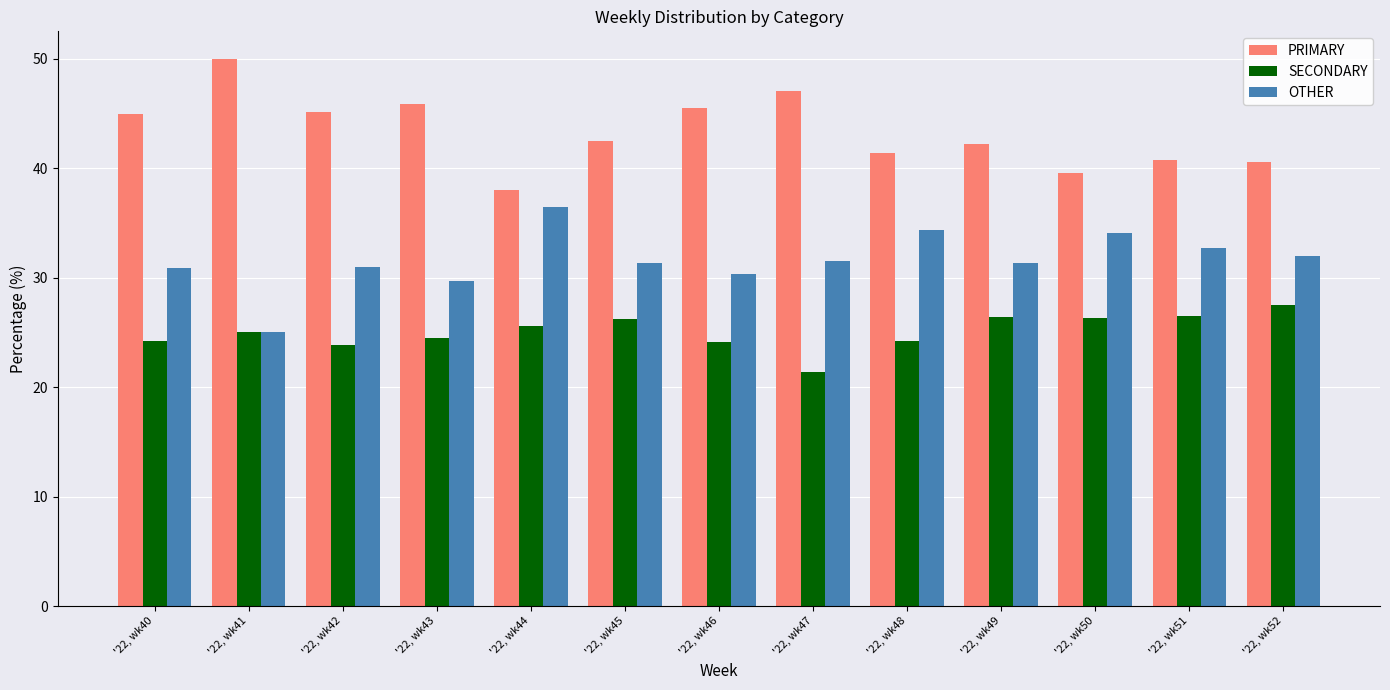

At '22, wk40, list the series in order from largest to smallest.

PRIMARY, OTHER, SECONDARY